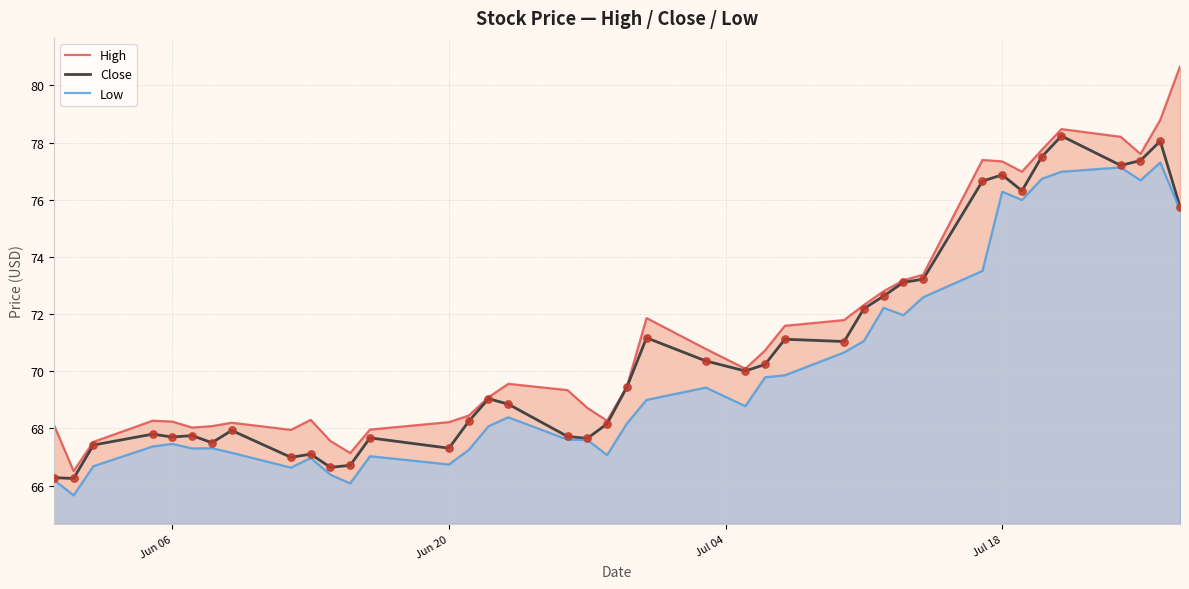

At how many categories does at least one series exceed 80?

1